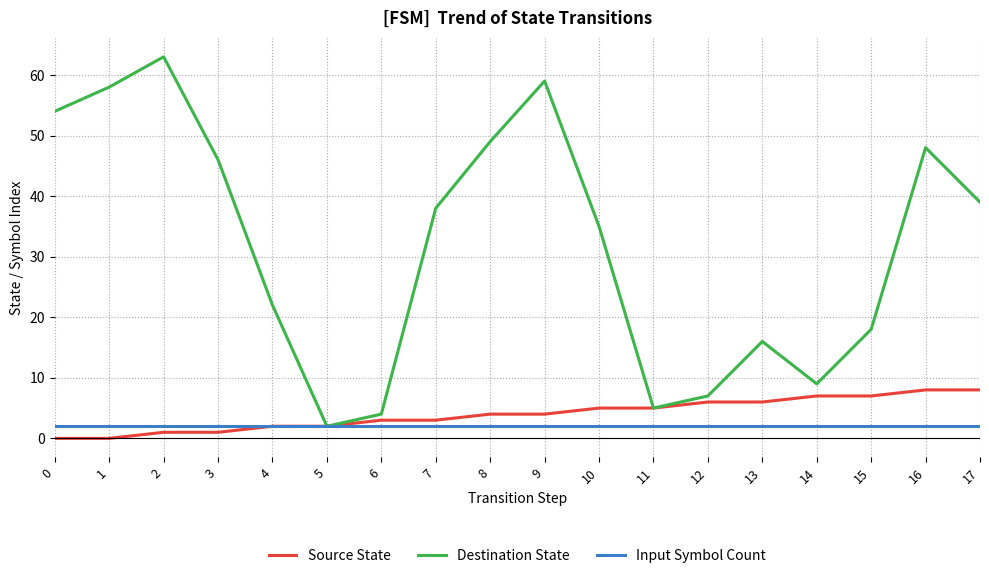

Is it true that Source State equals -5 at 0?

False